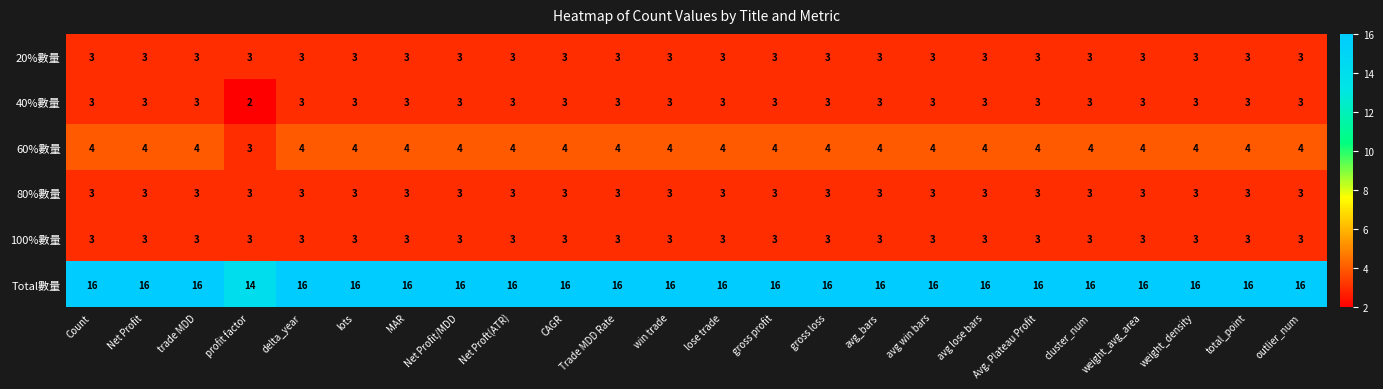

Which series has the largest total across all categories?

Total數量